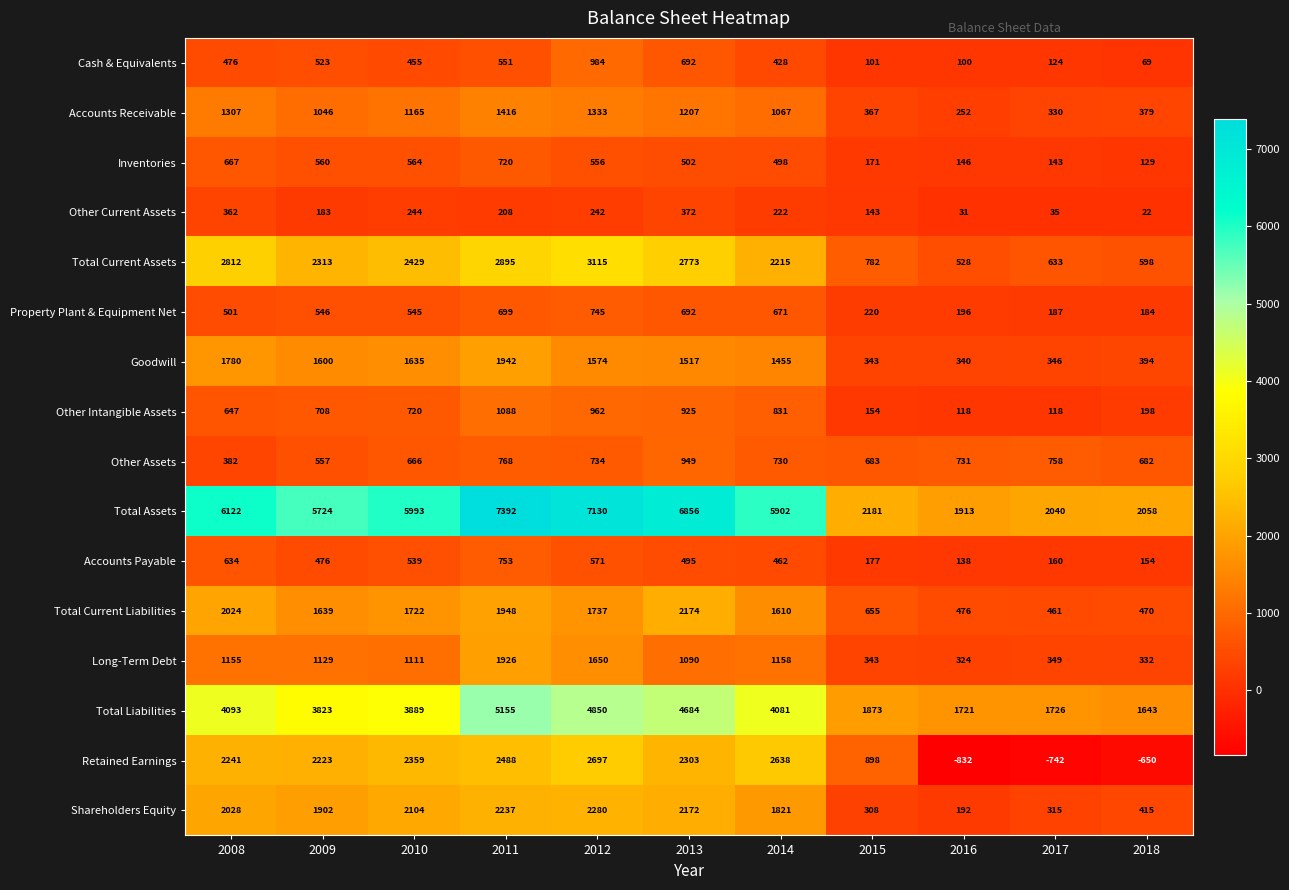

At which category does the chart reach its peak across all series?

2011